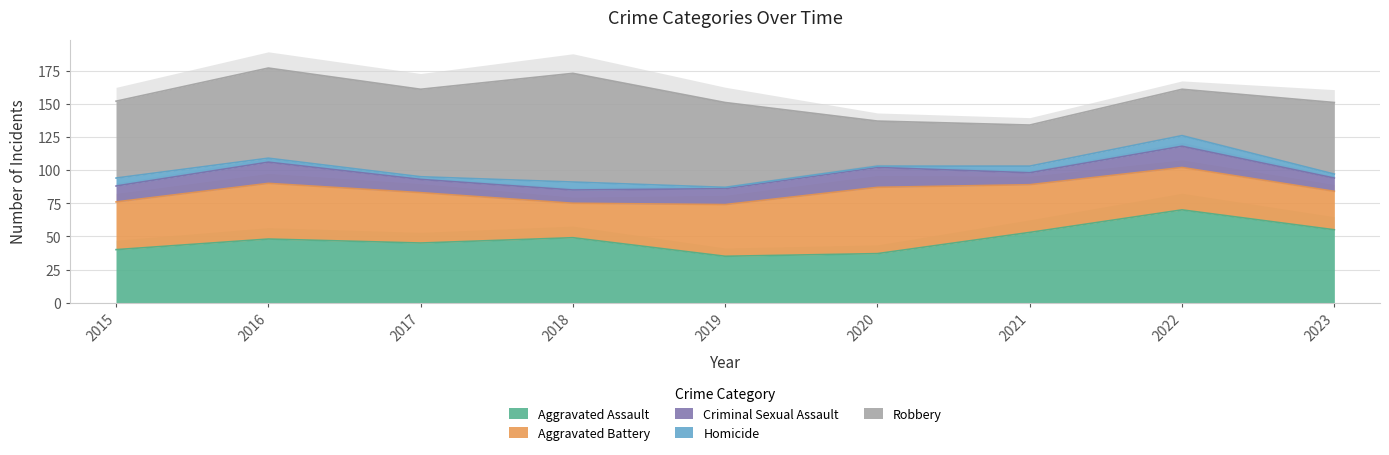

What is the total value across all series at 2017?

161